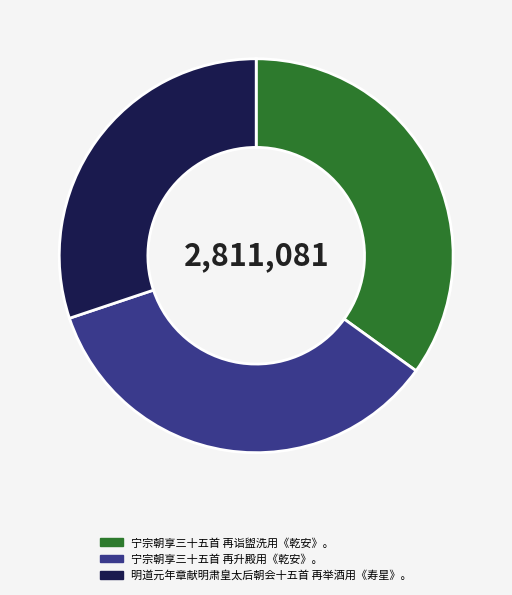

True or false: 宁宗朝享三十五首 再诣盥洗用《乾安》。 accounts for 41% of the total.

False